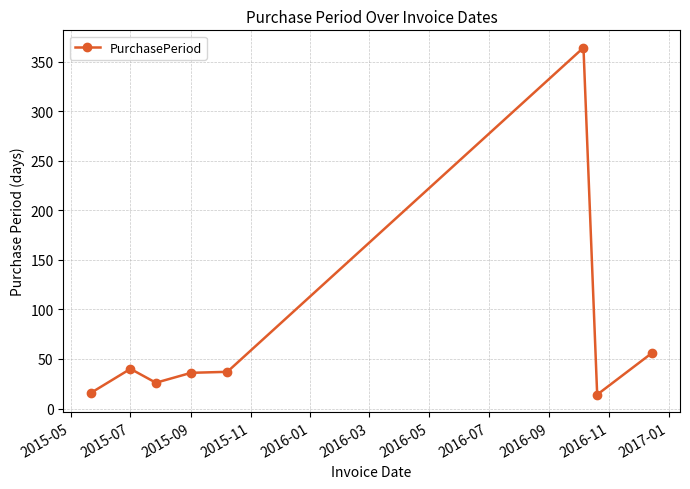

What is the value of the 4th point from the left?

36